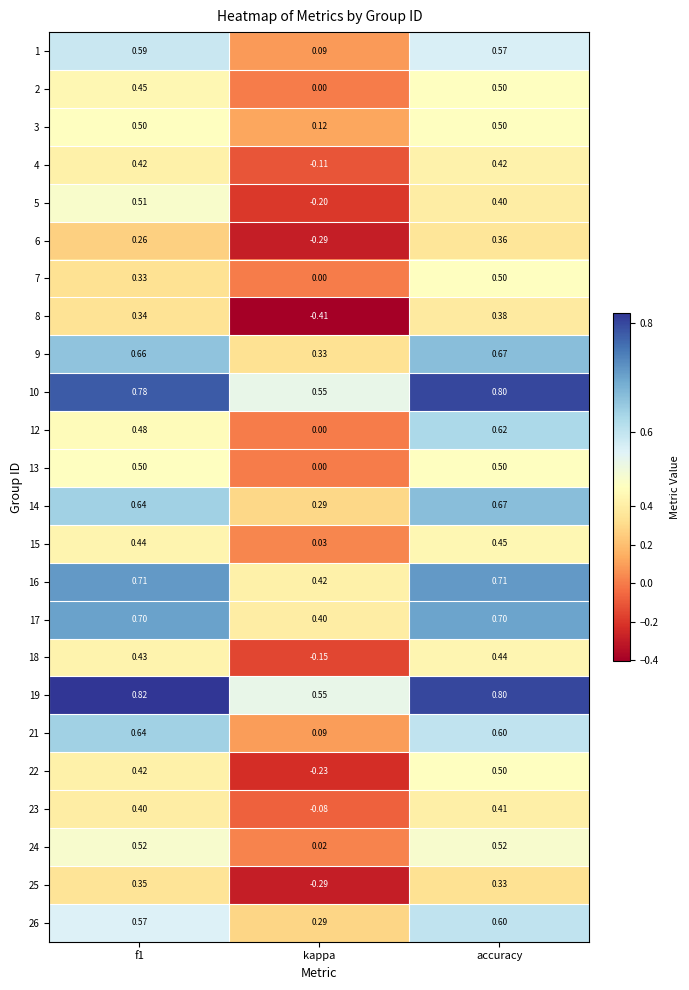

Is the value of 2 at f1 greater than the value of 26 at accuracy?

No